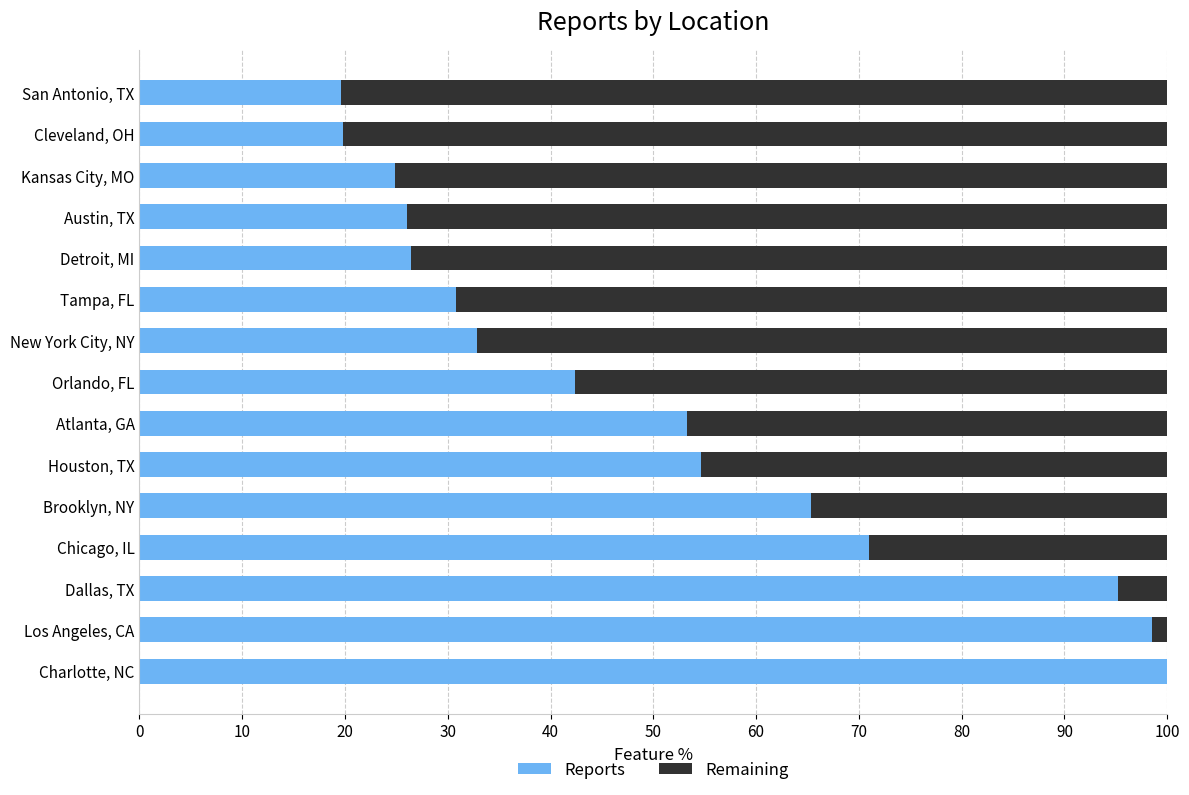

What is the highest value of the Reports series?

100.0